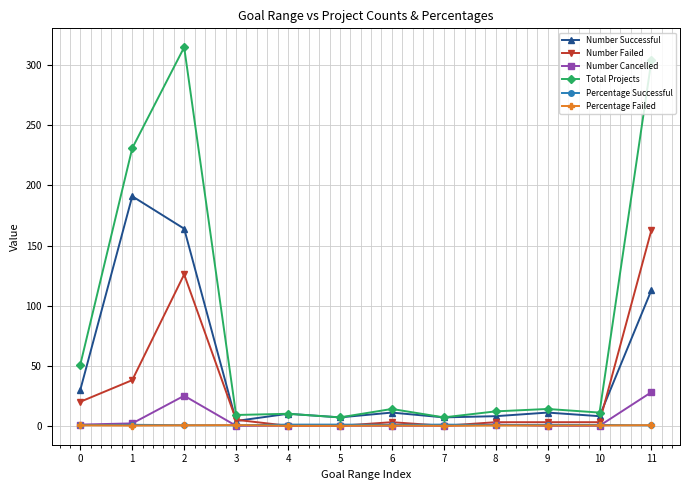

True or false: Number Successful and Number Cancelled intersect in this chart.

False